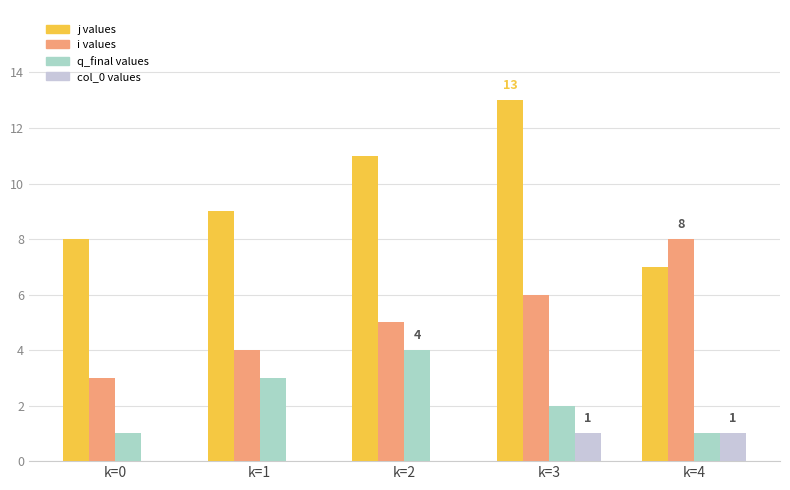

At which category is the sum across all series the highest?

k=3